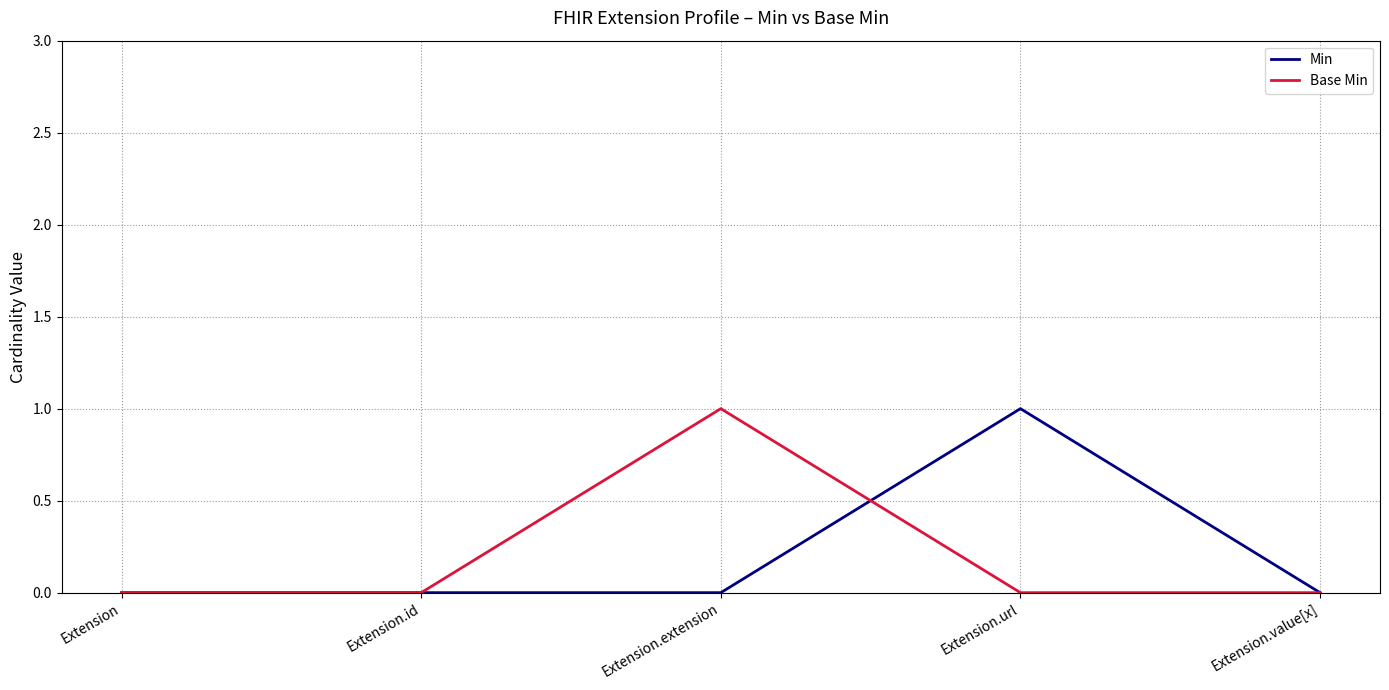

True or false: Min and Base Min cross at least once.

True